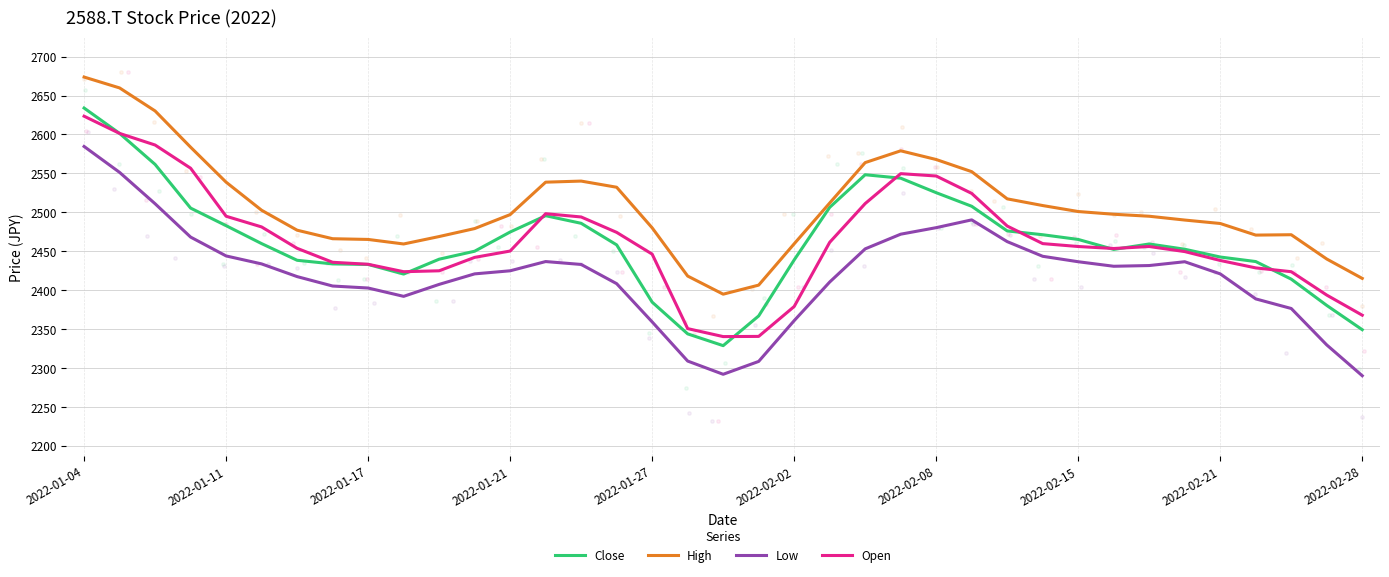

What are all the series names shown in the legend?

Close, High, Low, Open